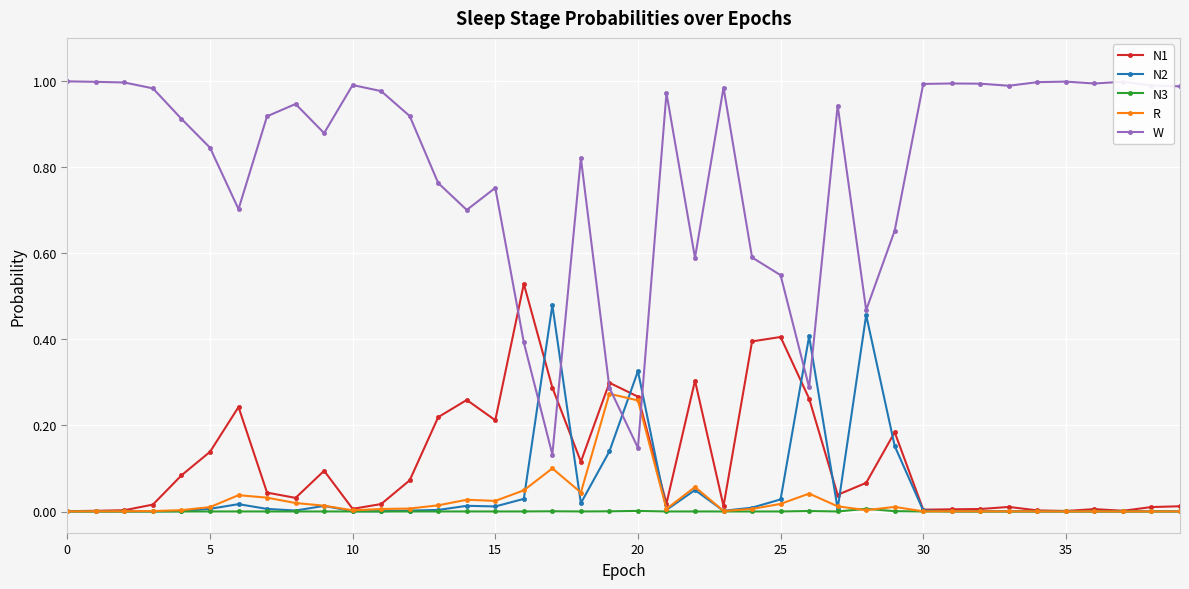

List the series in order of their peak value, lowest first.

N3, R, N2, N1, W